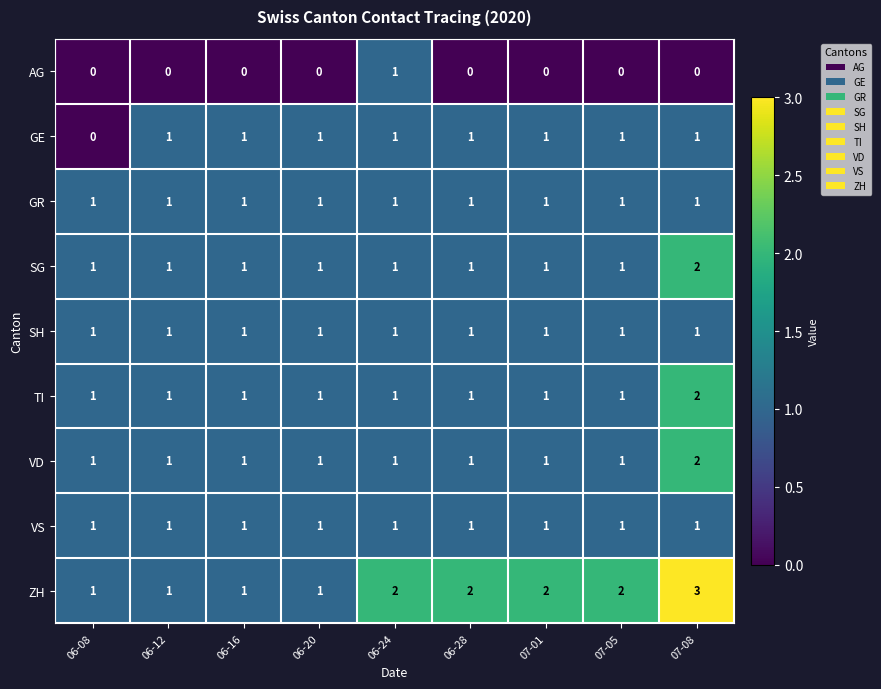

How many data points in VD are above 1?

1